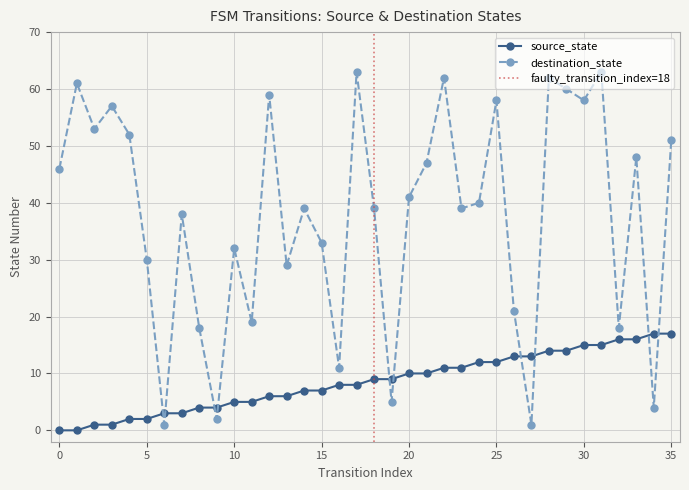

List the series in order of their overall mean, highest first.

destination_state, source_state